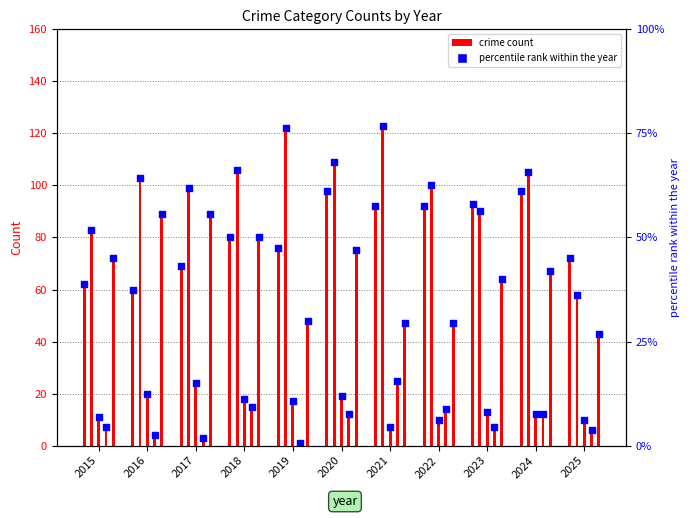

What is the ratio of the value at 2025 to the value at 2023?

0.8